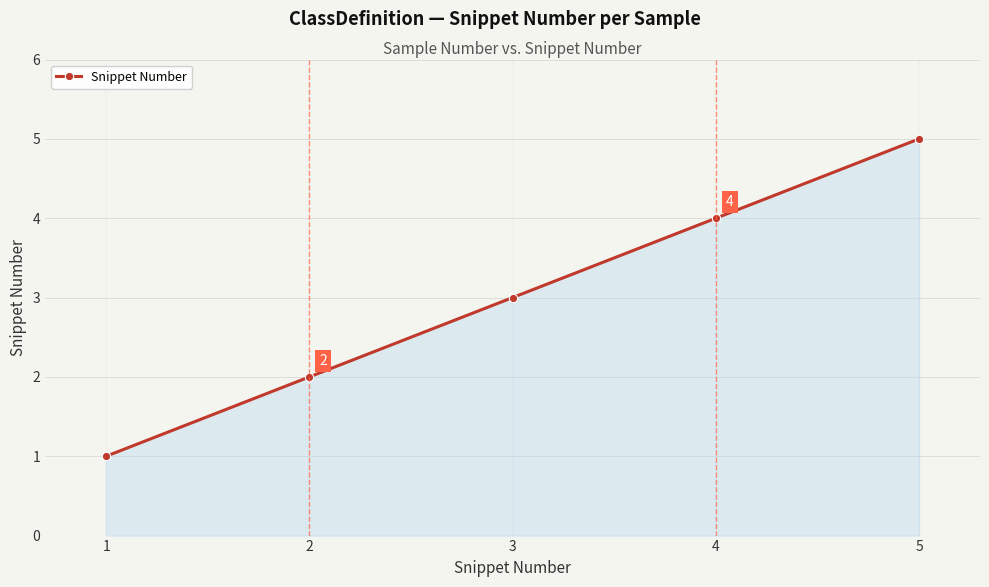

Reading left to right, list all the values displayed in this chart.

1=1	2=2	3=3	4=4	5=5